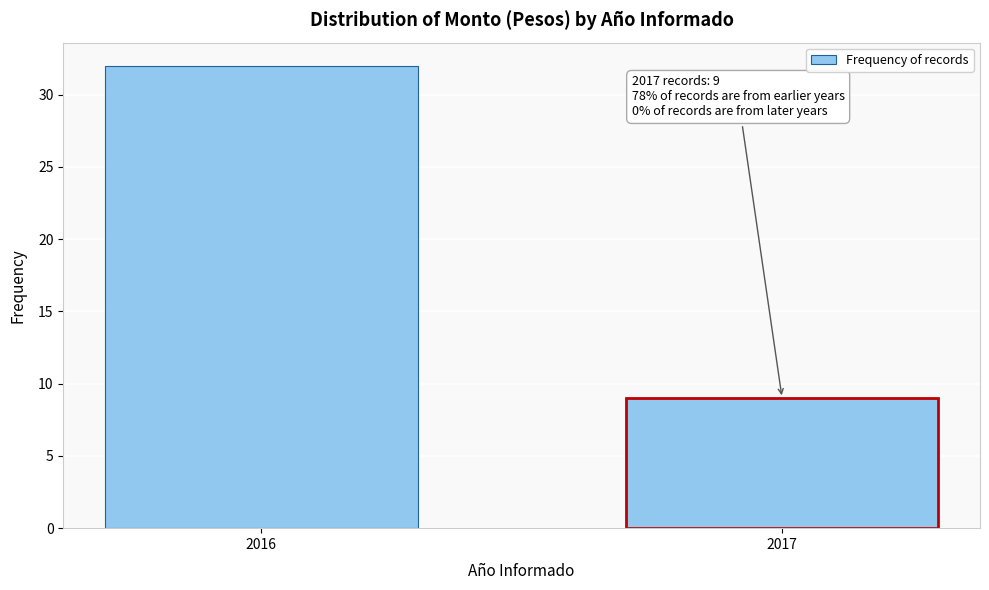

Reading left to right, what are all the values shown in this chart?

32	9